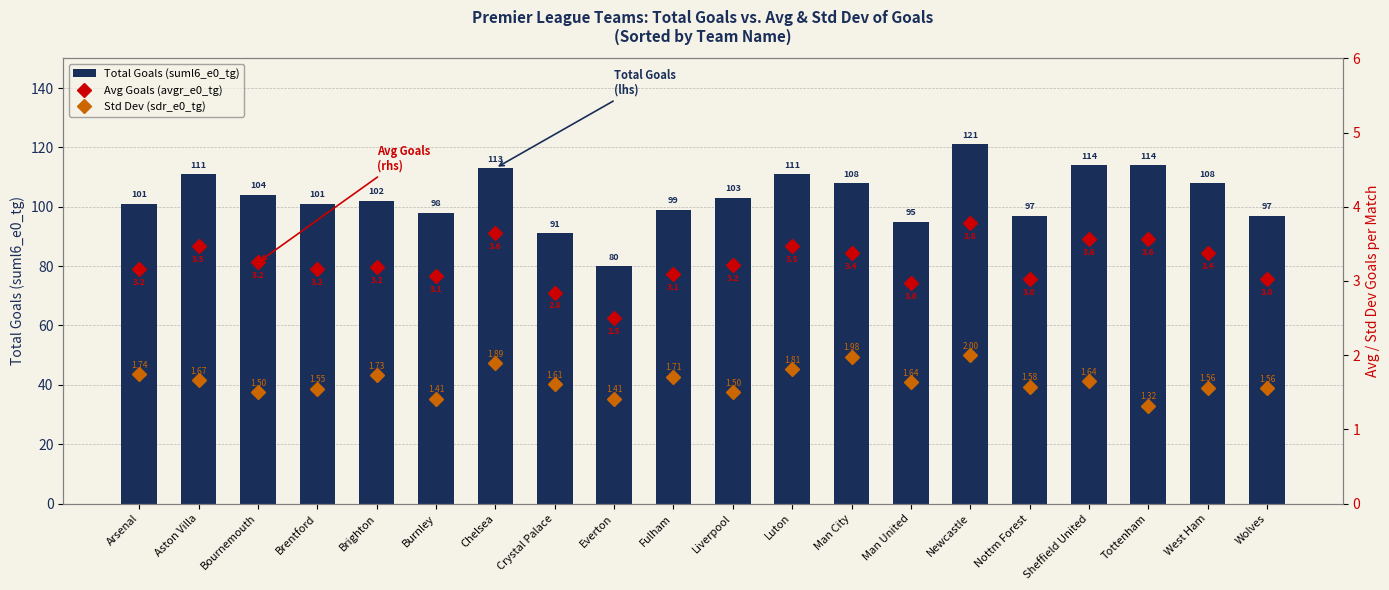

Which category has the highest value across all series?

Newcastle